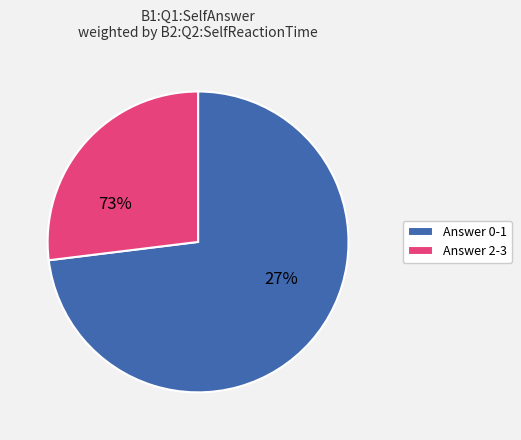

The 0 slice represents 25% of the pie. True or false?

False